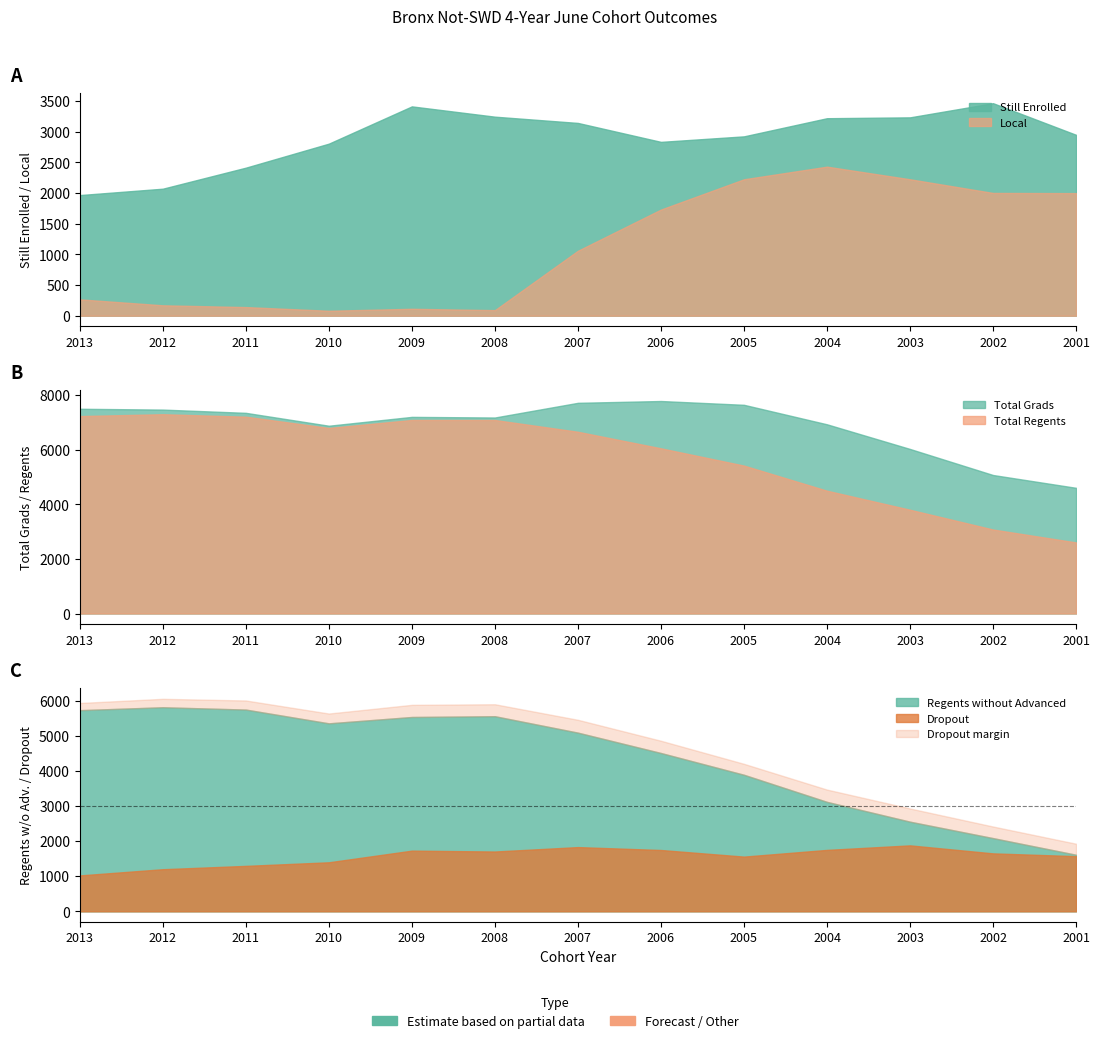

At 2009, list the series in order from largest to smallest.

Total Grads, Total Regents, Regents without Advanced, Still Enrolled, Dropout, Local